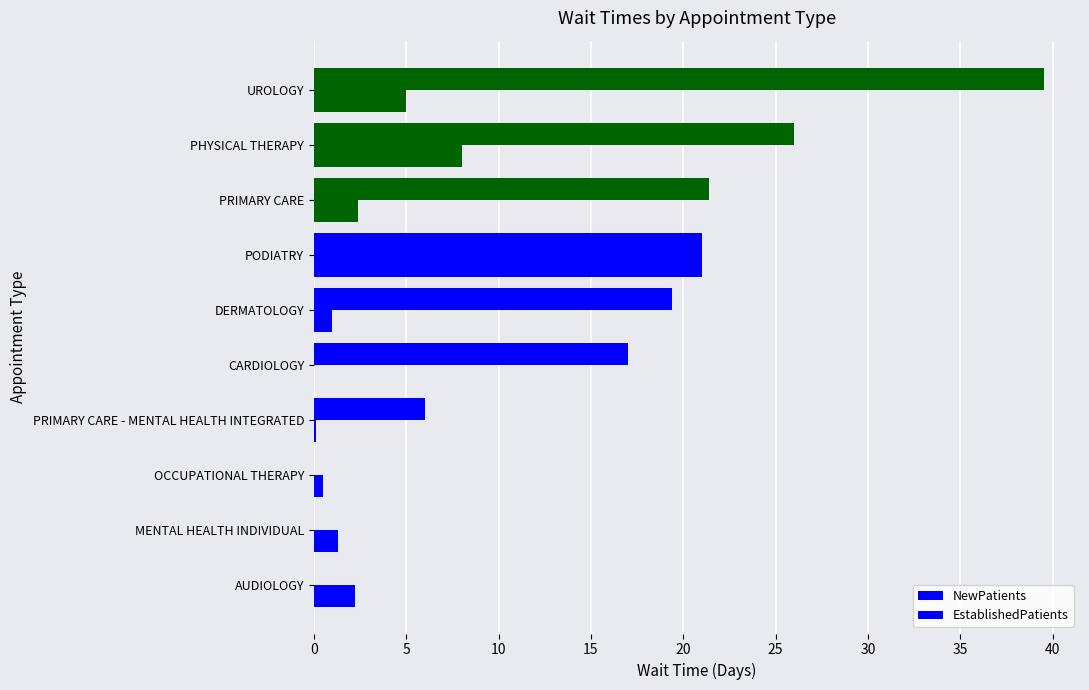

How many series are shown in this chart?

2